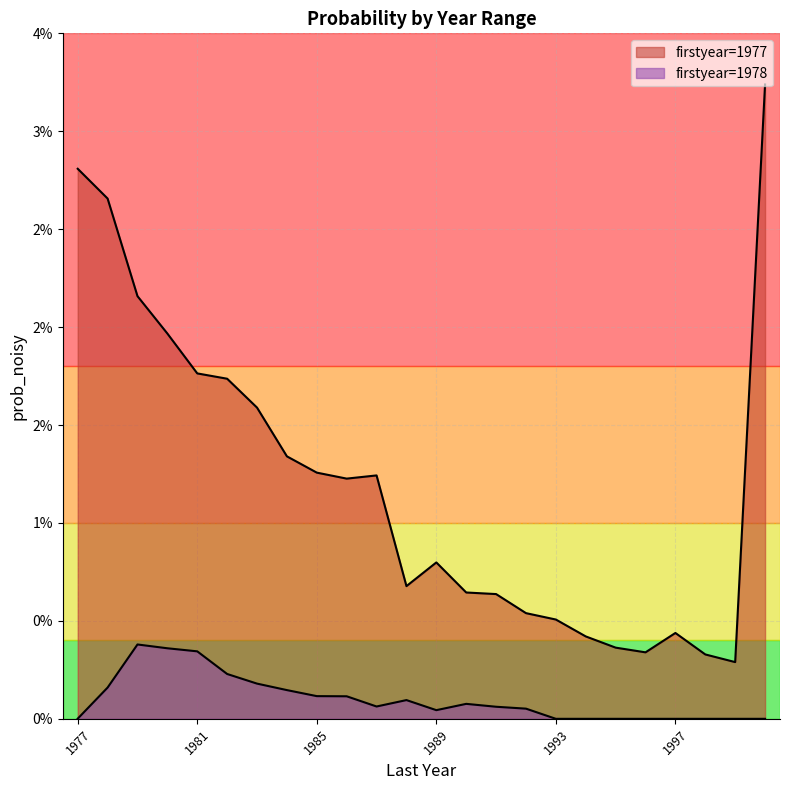

Rank the series by their maximum value, from highest to lowest.

1977, 1978